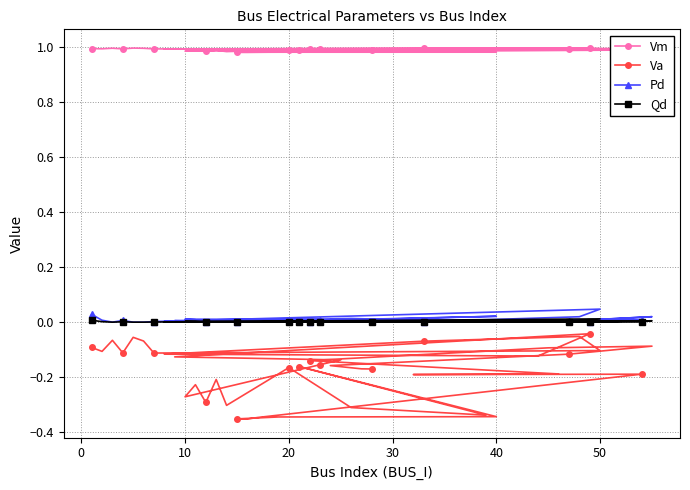

Count the number of categories in the chart.

40